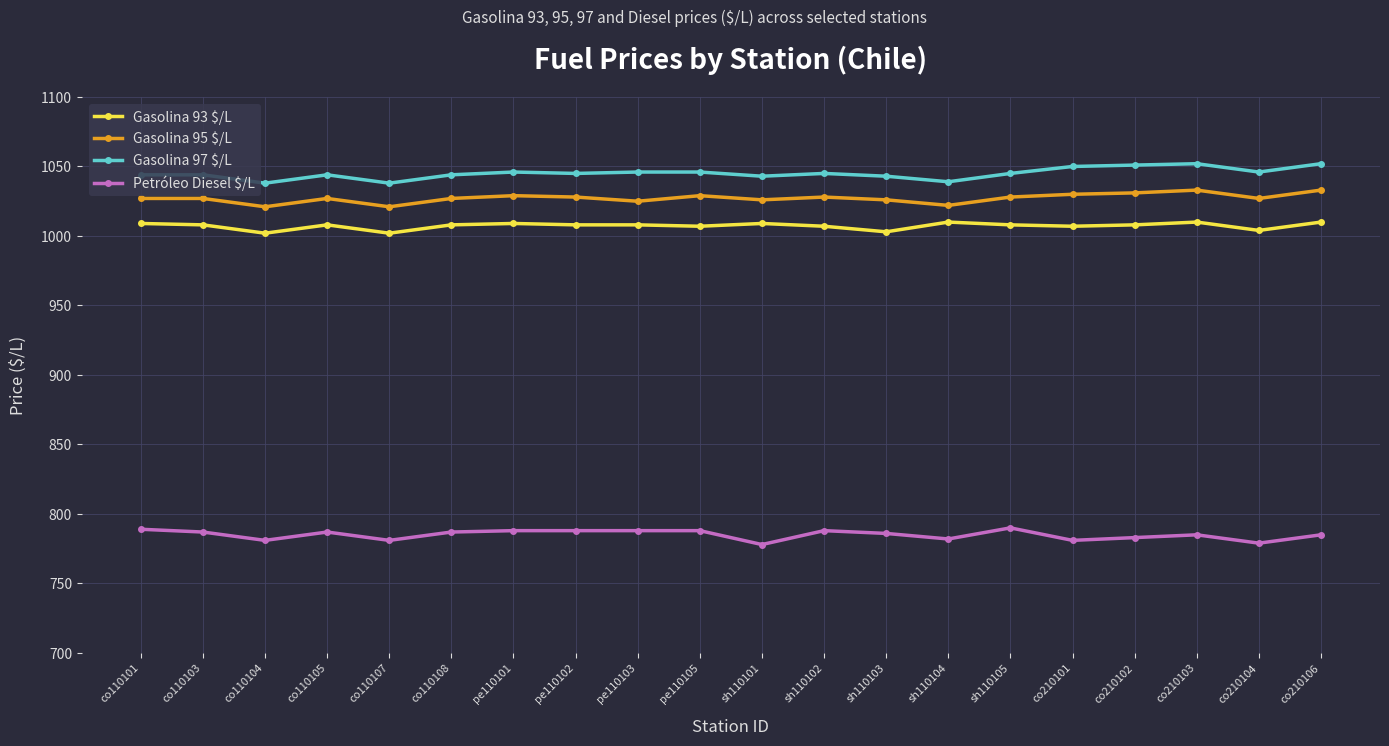

What is the label of the 8th point from the left?

pe110102